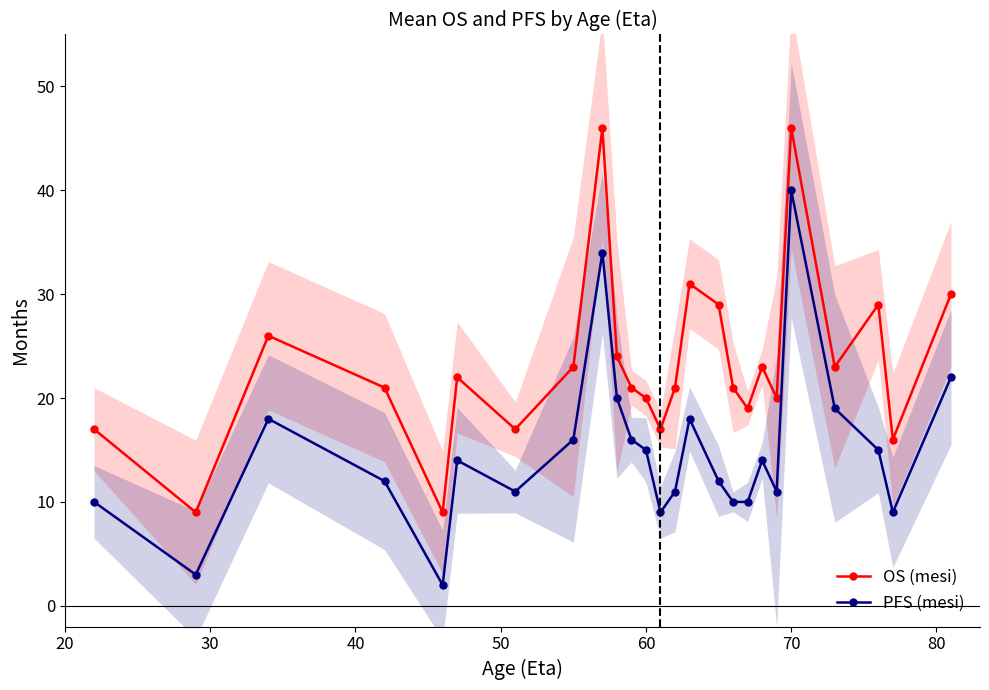

How many values in the PFS (mesi) series are below 14?

12